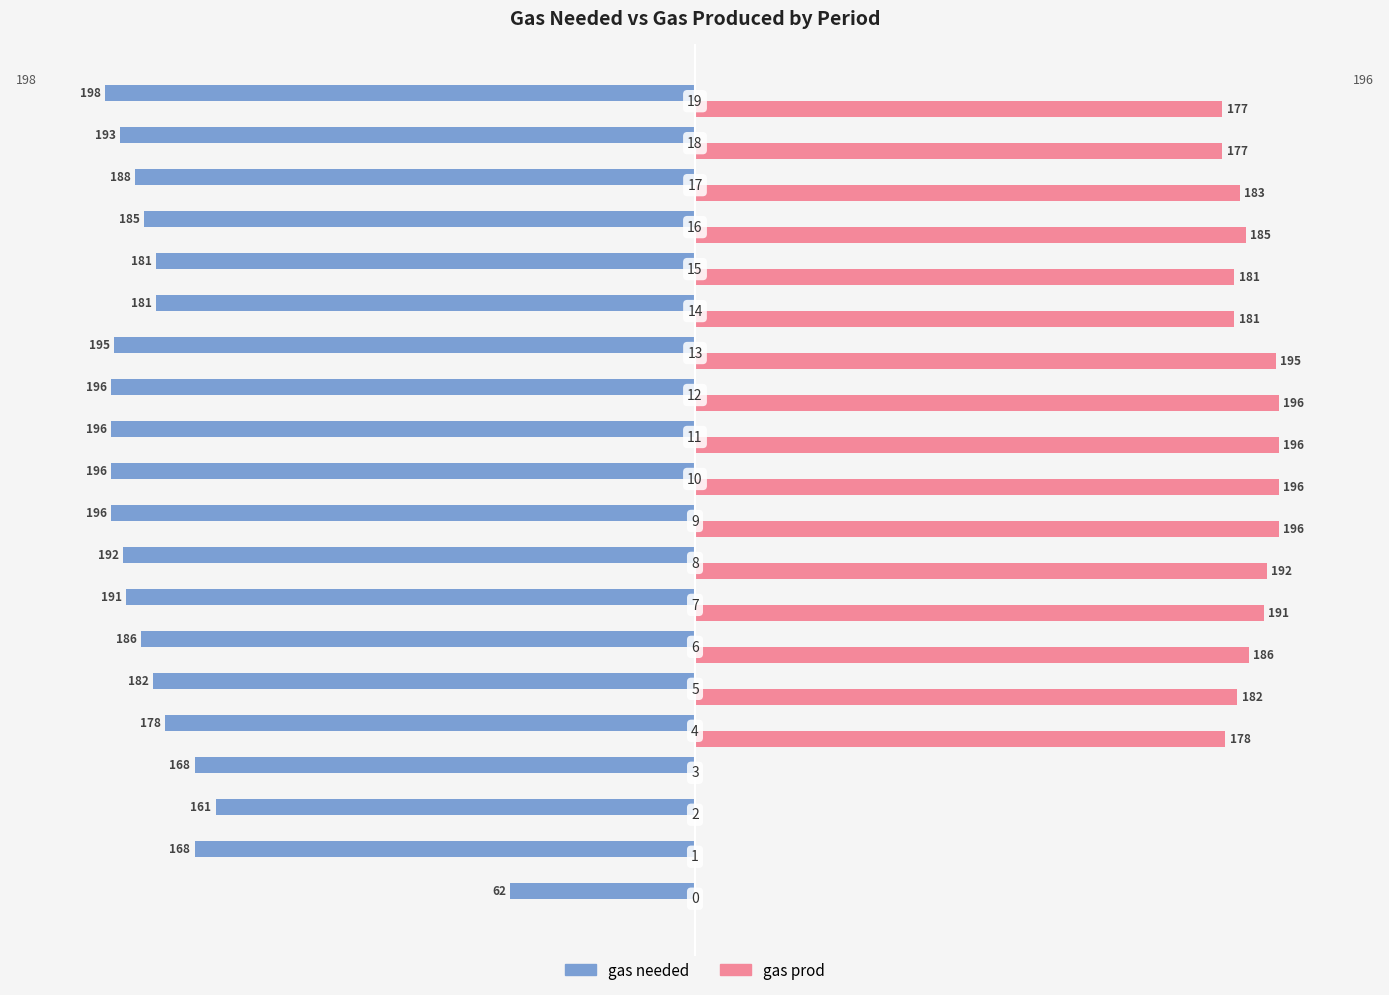

What are all the series names shown in the legend?

gas needed, gas prod